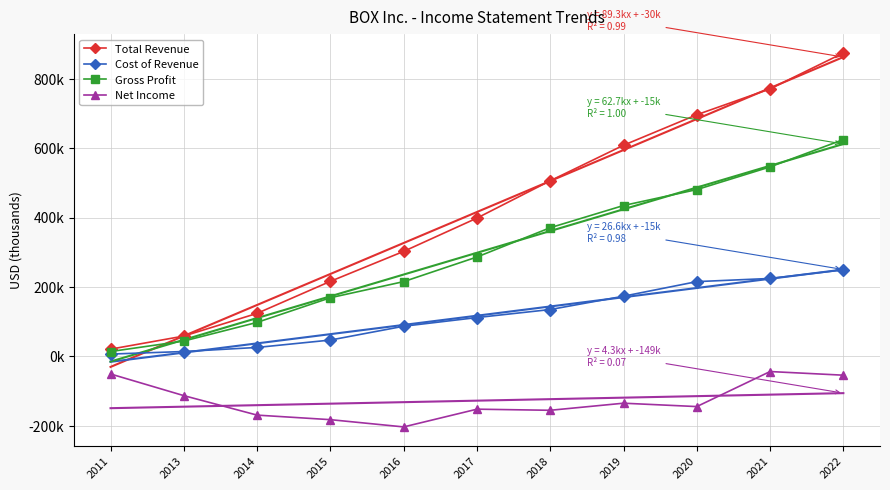

Which label corresponds to the smallest value in the chart?

2016